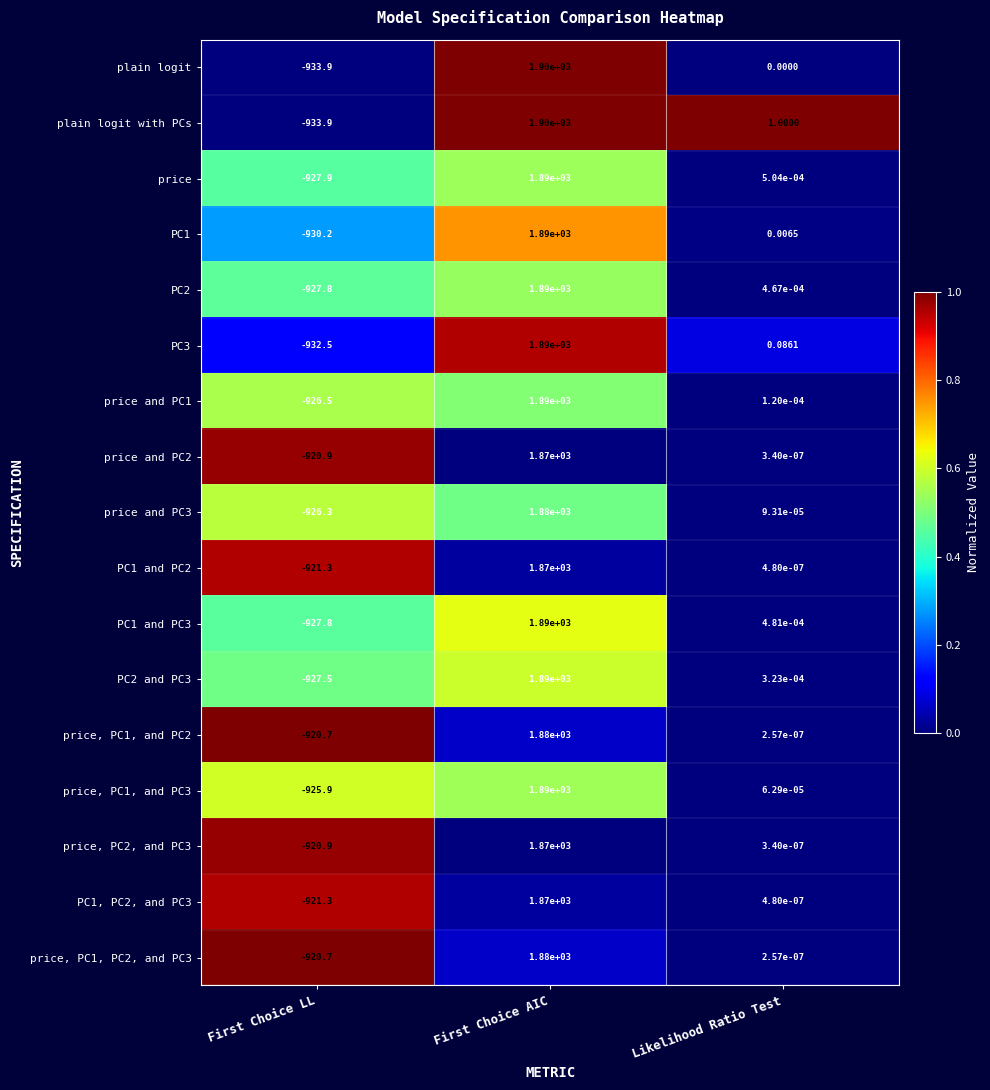

Which series has the largest total across all categories?

plain logit with PCs